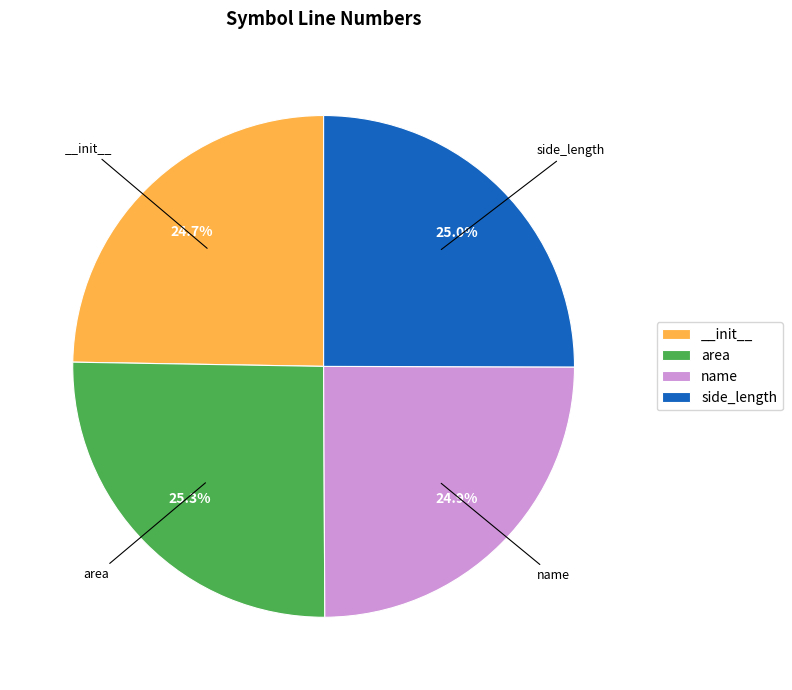

Is there any slice that represents more than half of the pie?

No